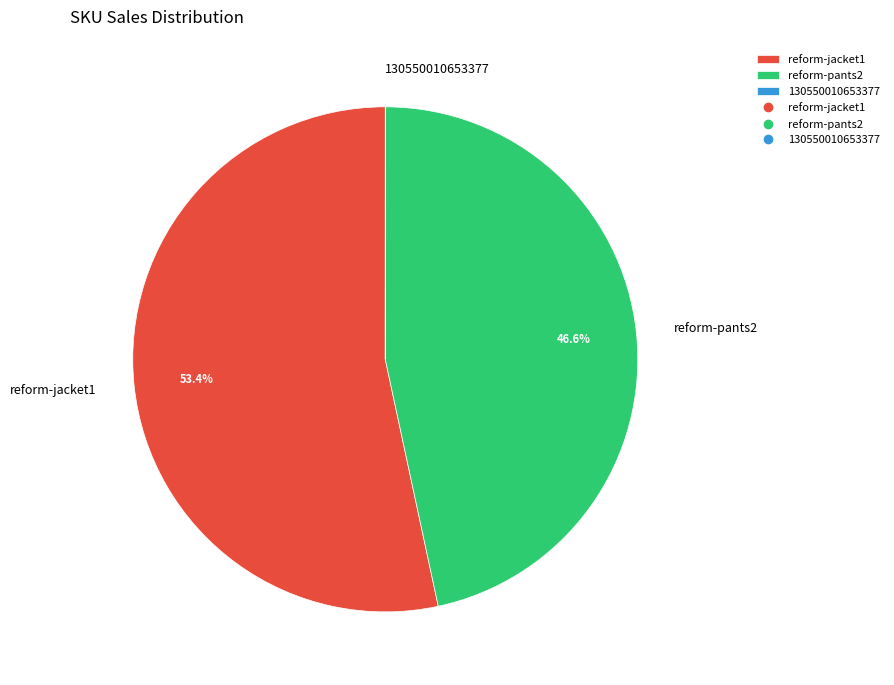

Which category accounts for the majority?

reform-jacket1